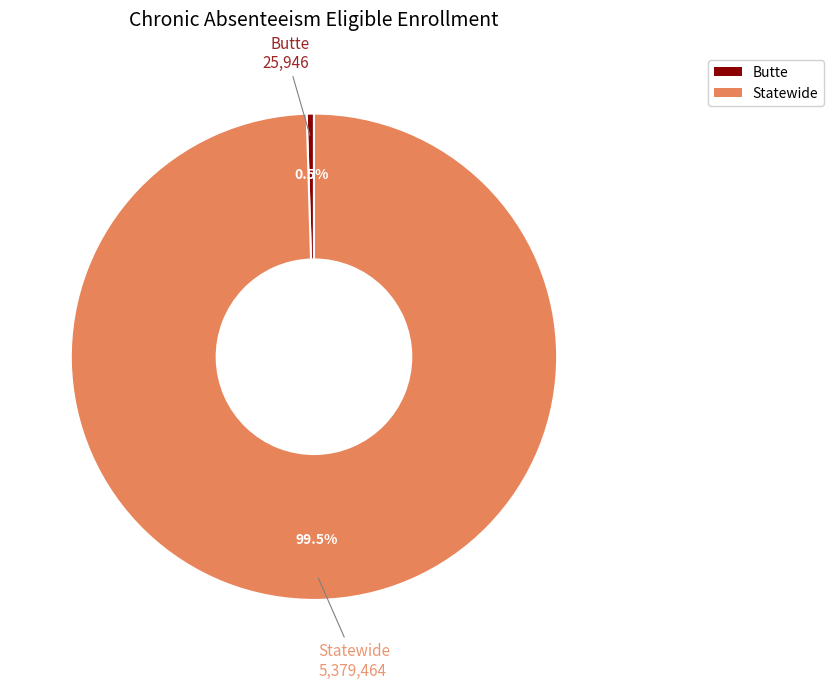

Which has a higher value, Butte or Statewide?

Statewide